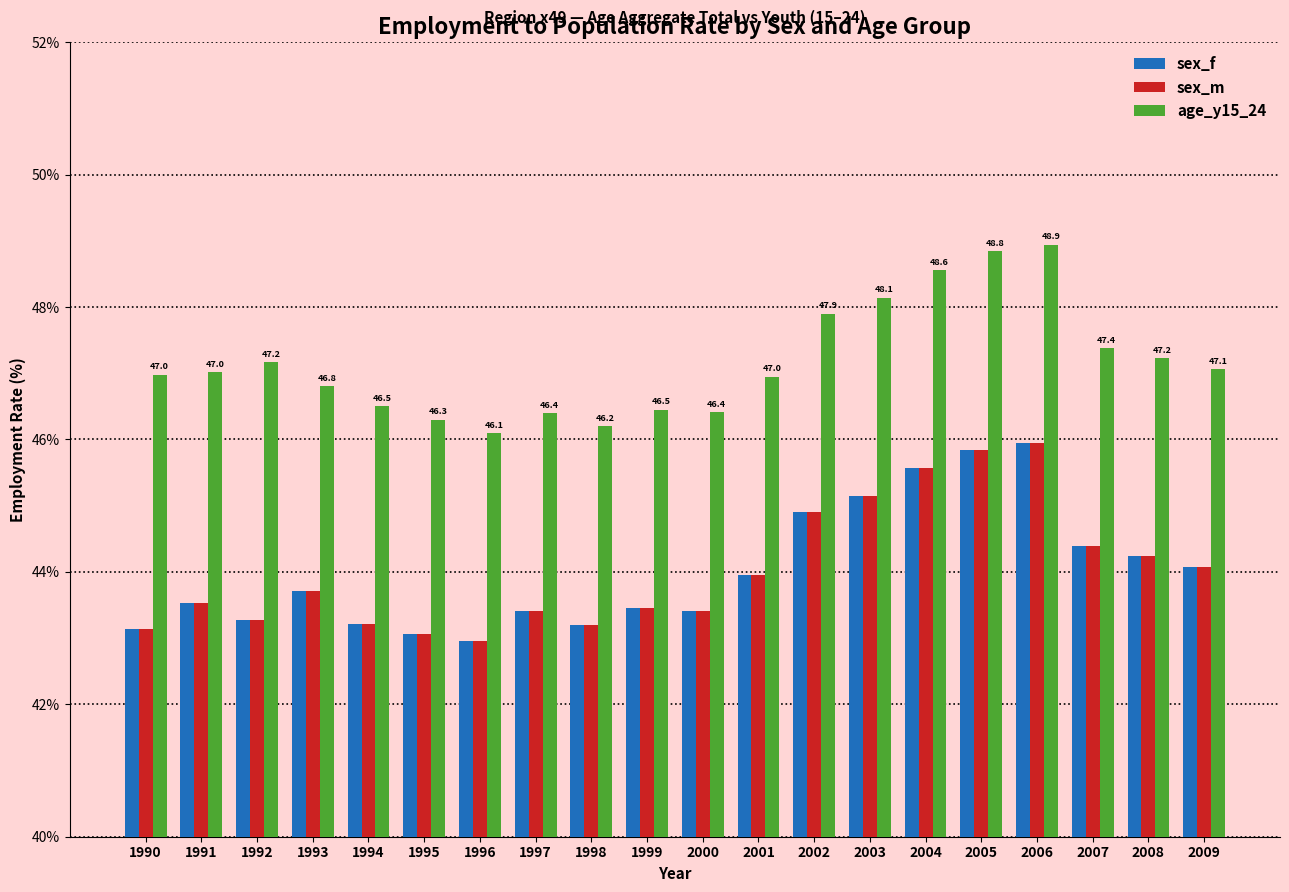

At which label does sex_m reach its peak?

2006